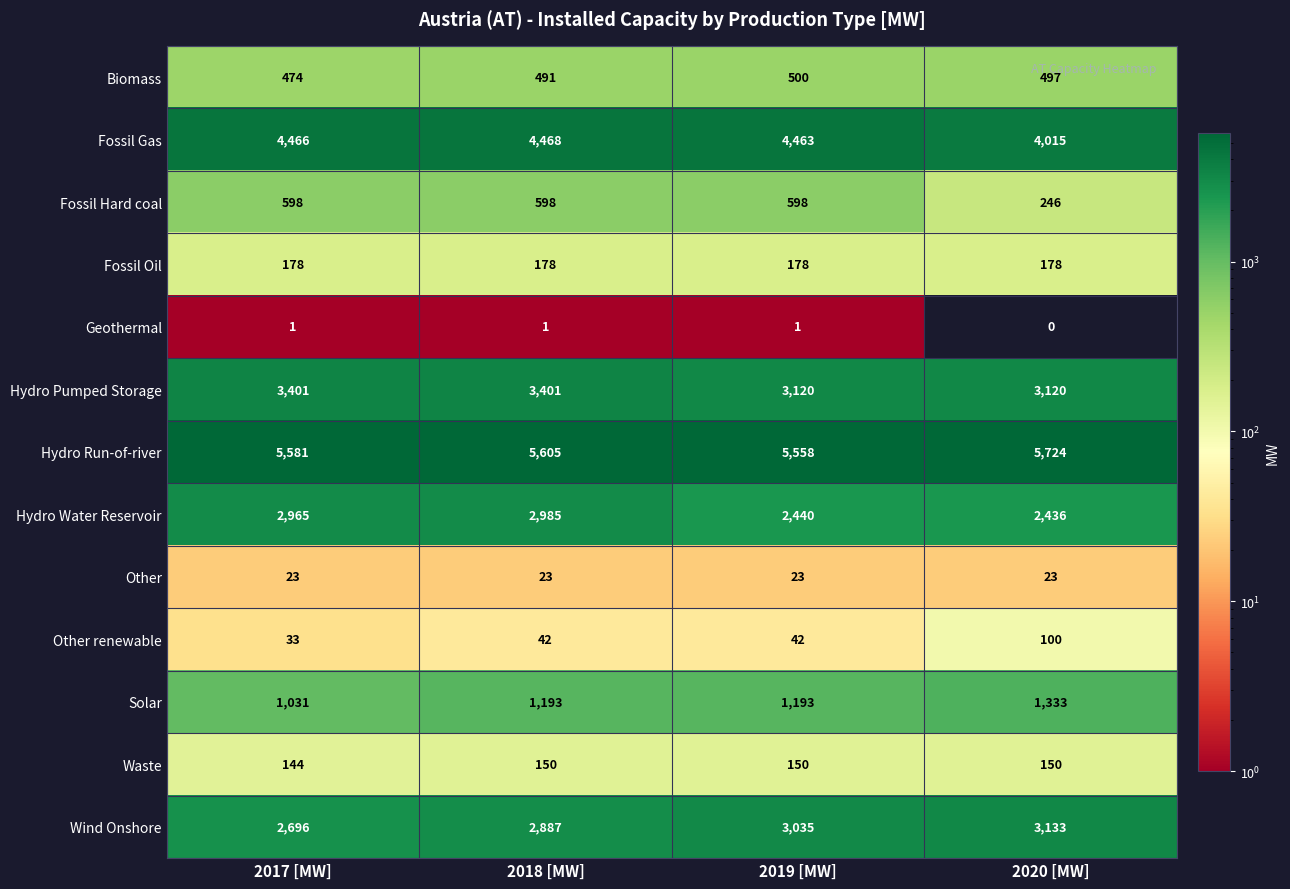

Rank the series by their maximum value, from highest to lowest.

Hydro Run-of-river, Fossil Gas, Hydro Pumped Storage, Wind Onshore, Hydro Water Reservoir, Solar, Fossil Hard coal, Biomass, Fossil Oil, Waste, Other renewable, Other, Geothermal